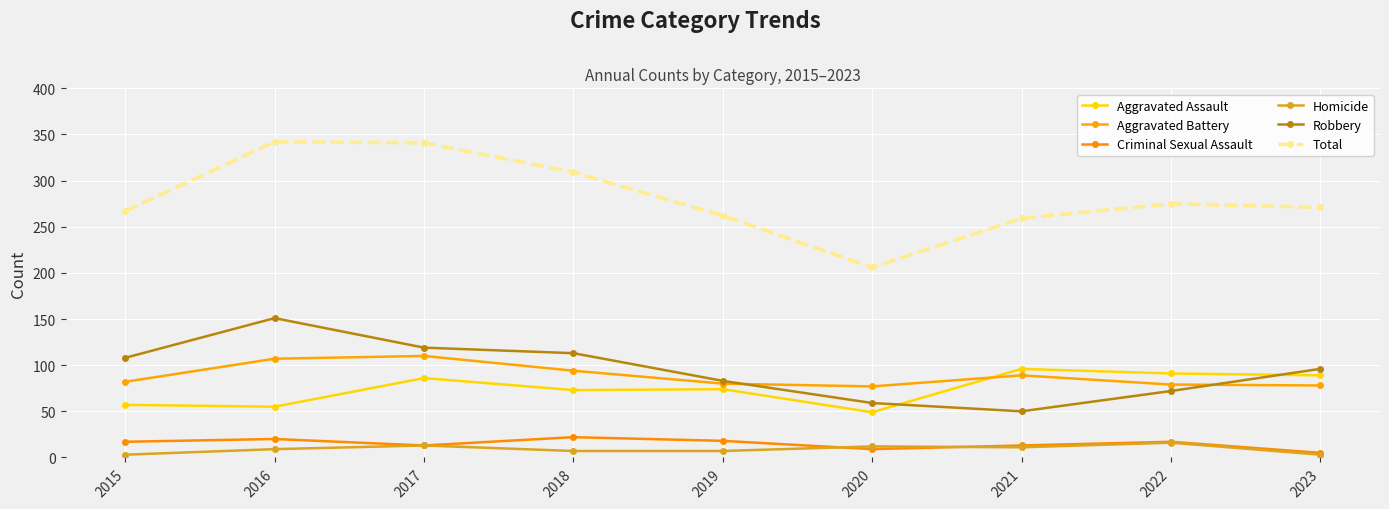

Is this an area chart (filled region under the line)?

No